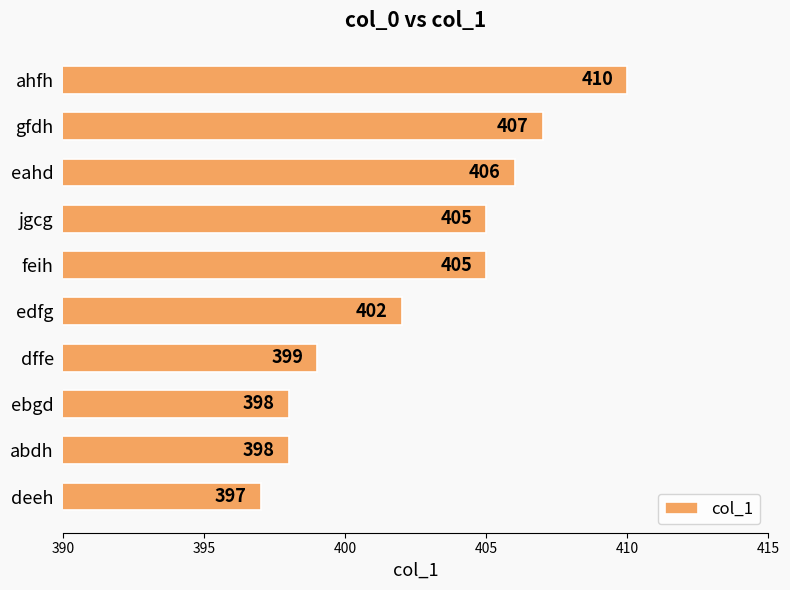

Read the value at abdh, to the nearest 10.

400